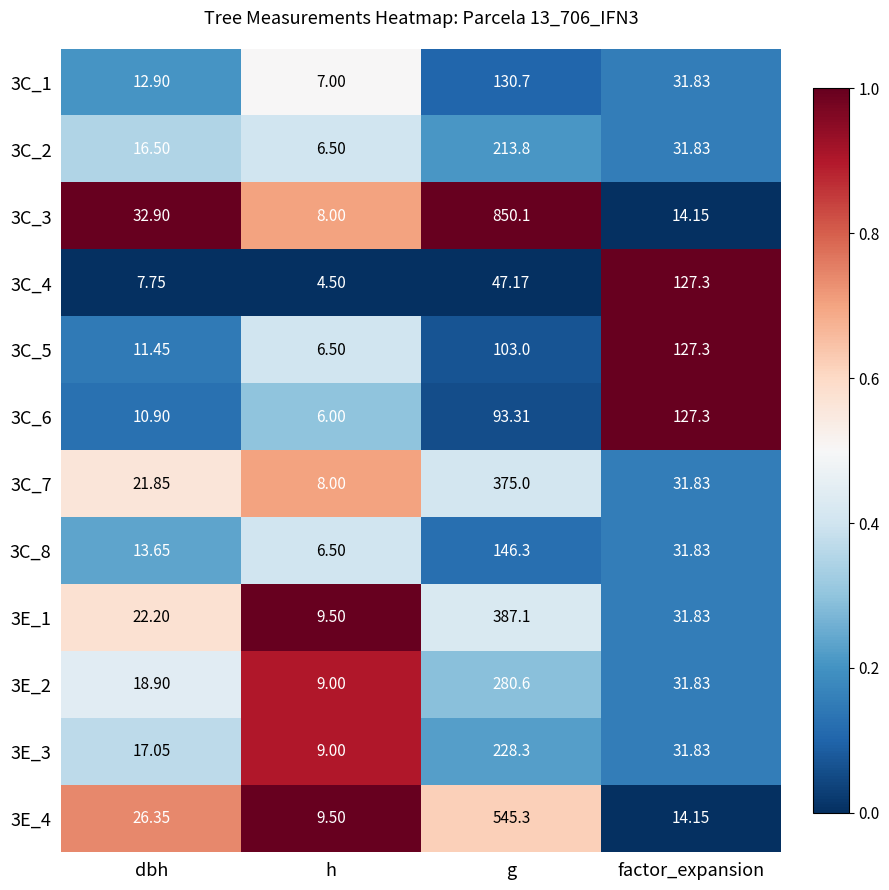

At which label does 3E_2 reach its minimum?

h